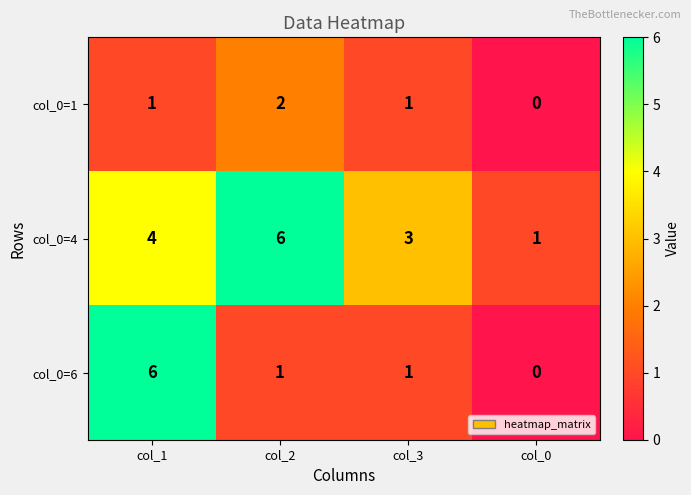

Which series has the largest total across all categories?

col_0=4